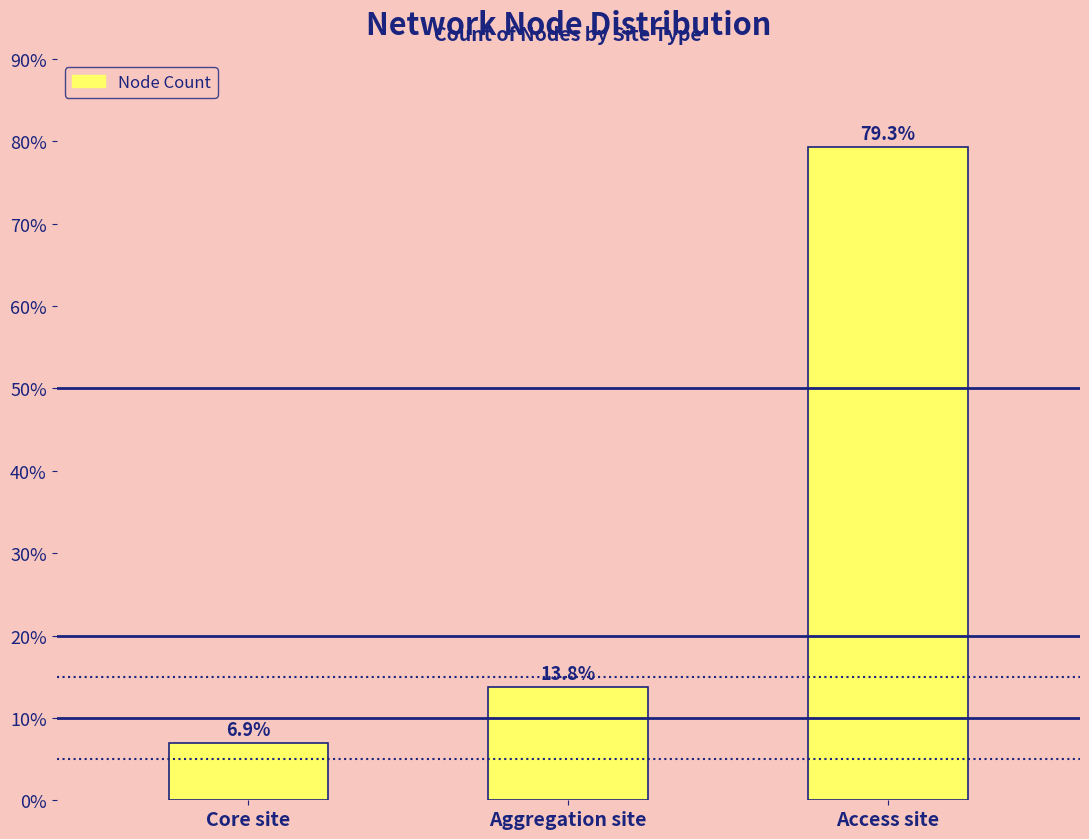

Reading left to right, extract all data points from this chart.

Core site=6.9	Aggregation site=13.8	Access site=79.3